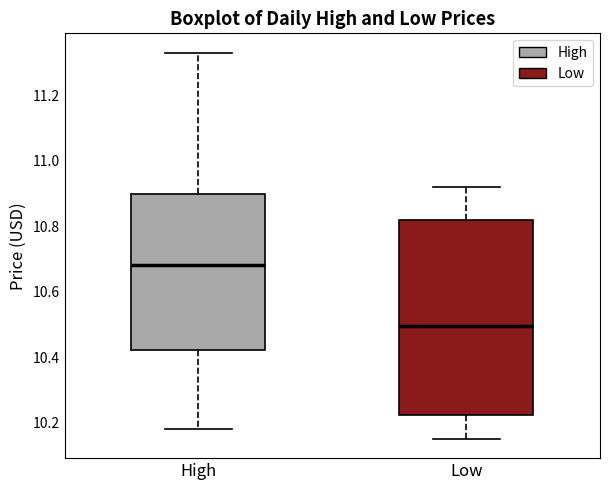

Reading left to right, read every box against the y-axis: the position of its median line, the range the box covers, and the ends of its whiskers. The values are not printed on the chart, so give them approximately, as read against the axis.

High: median 10.68, box 10.42 to 10.90, whiskers 10.18 to 11.32
Low: median 10.50, box 10.22 to 10.82, whiskers 10.14 to 10.92